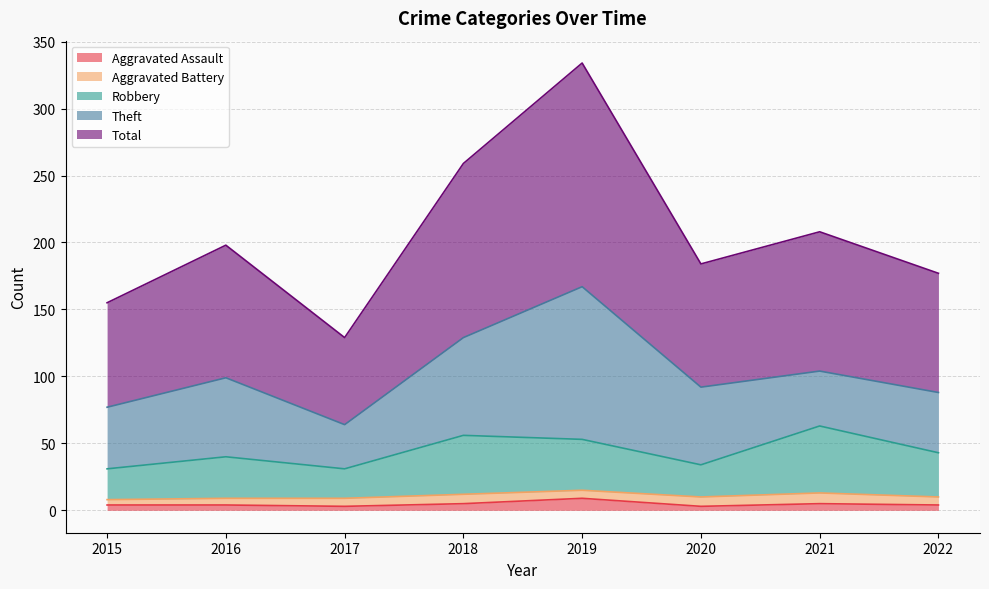

Where does the Total series first go above 198?

2018